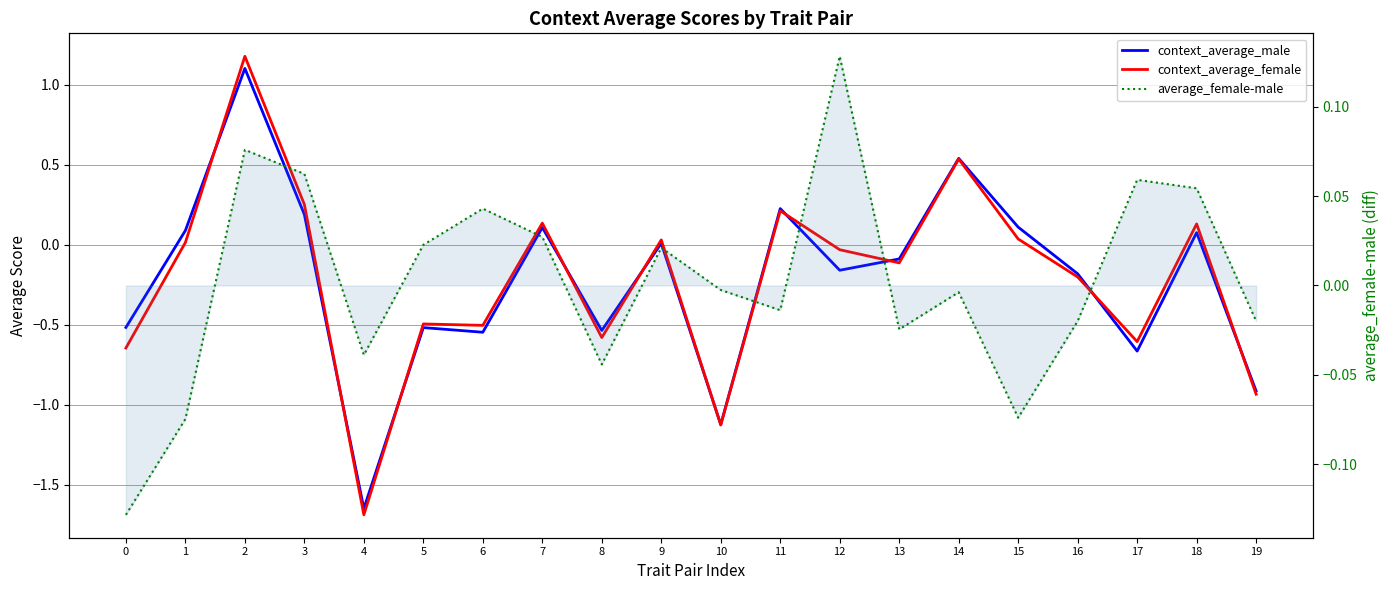

What is the value of the context_average_male point at the 15th from the left?

0.5